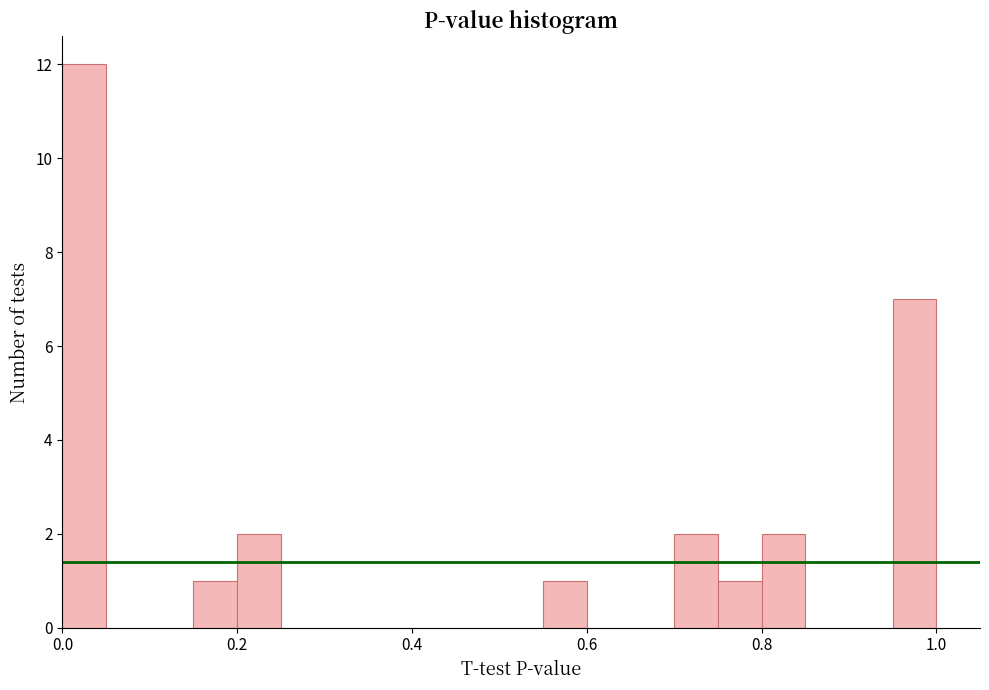

Read against the x-axis, roughly where is the centre of the tallest bar?

0.02